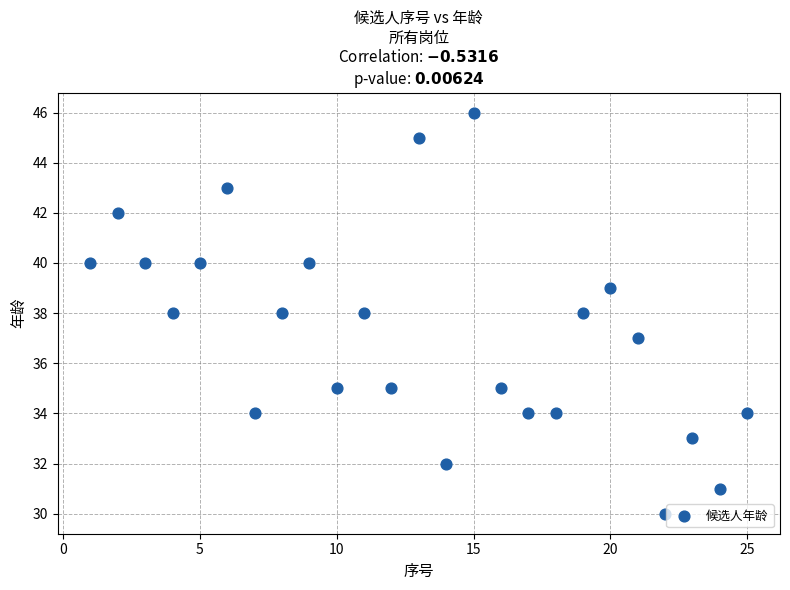

What is the range of Y values (max minus min)?

16